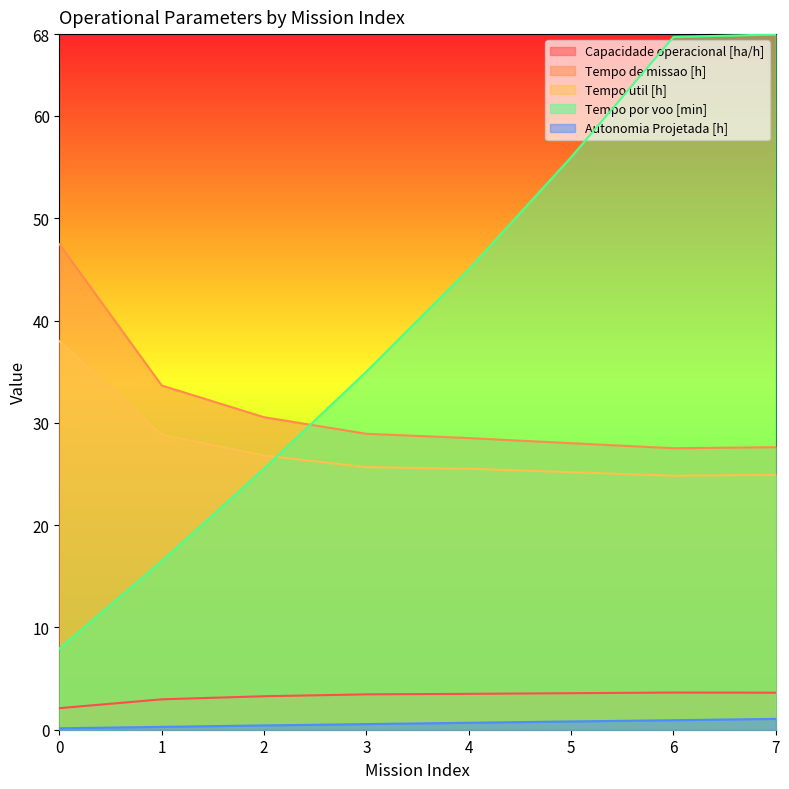

At how many categories does at least one series exceed 59?

2